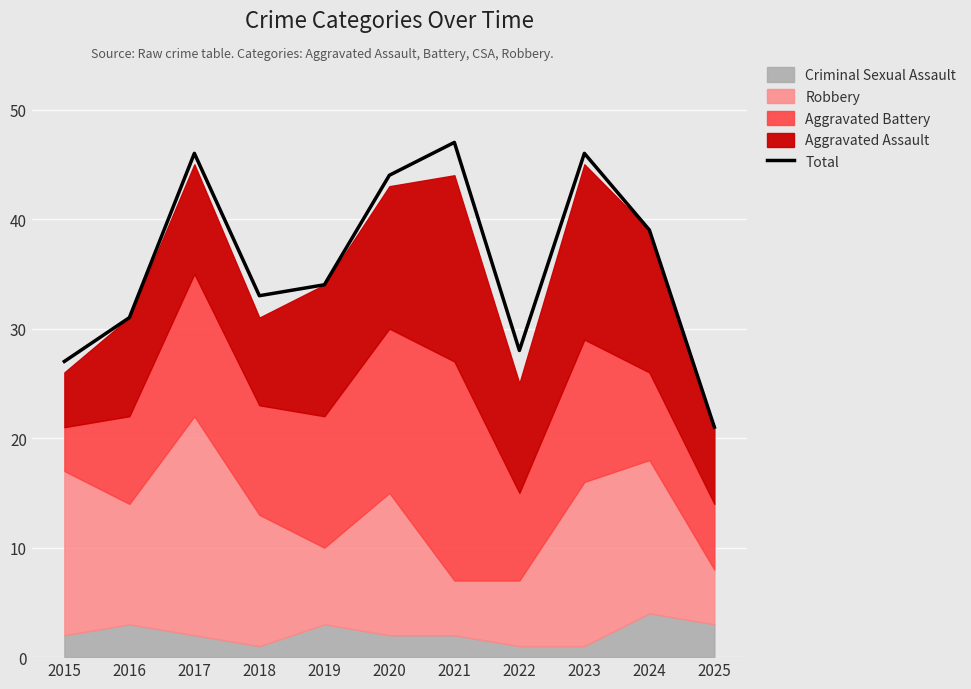

At which category does the chart reach its peak across all series?

2021